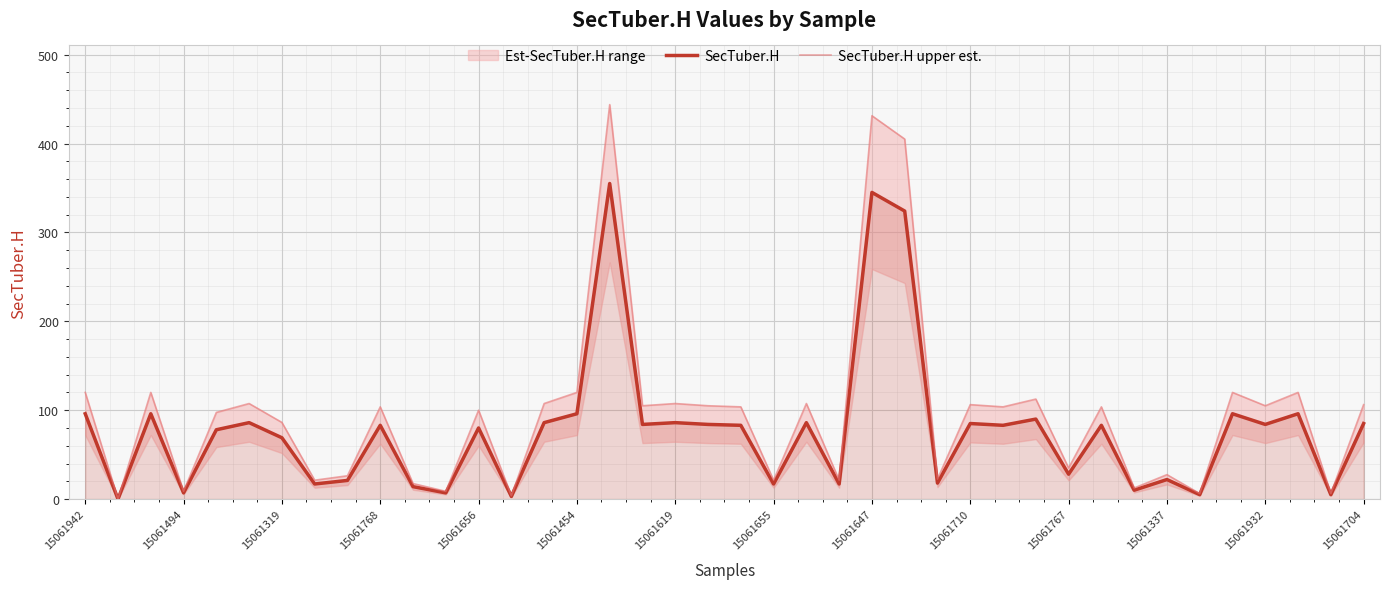

How many data points does each series have?

40